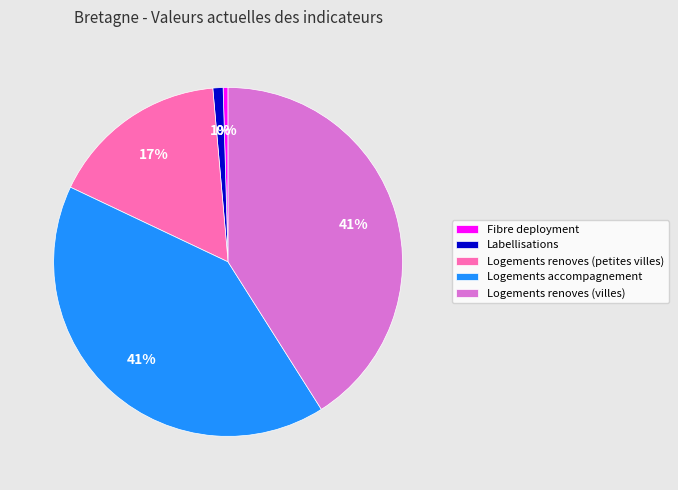

To the nearest percent, what percentage of the pie is Labellisations?

1%